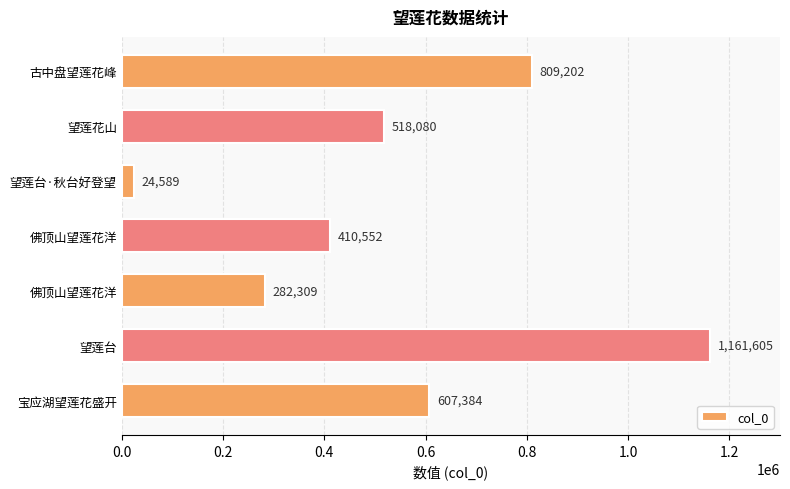

Which label corresponds to the smallest value in the chart?

望莲台·秋台好登望